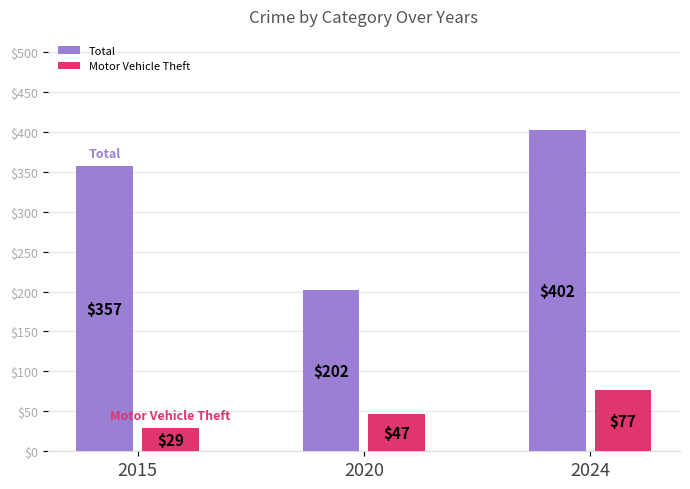

What is the difference between the Total values at 2020 and 2015?

155